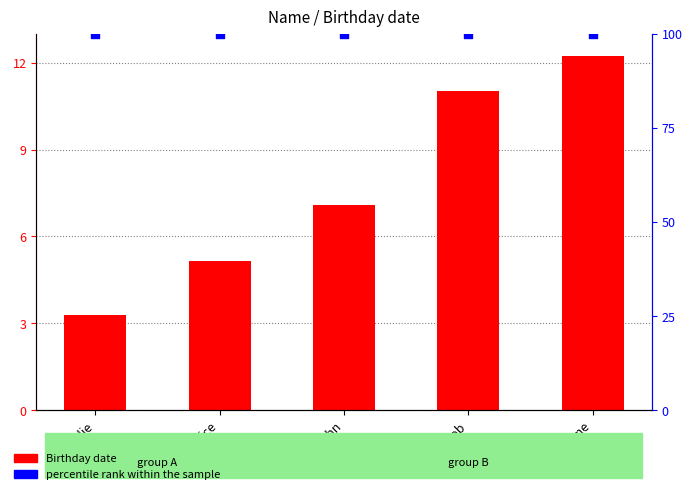

What are all the series names shown in the legend?

Birthday date, percentile rank within the sample